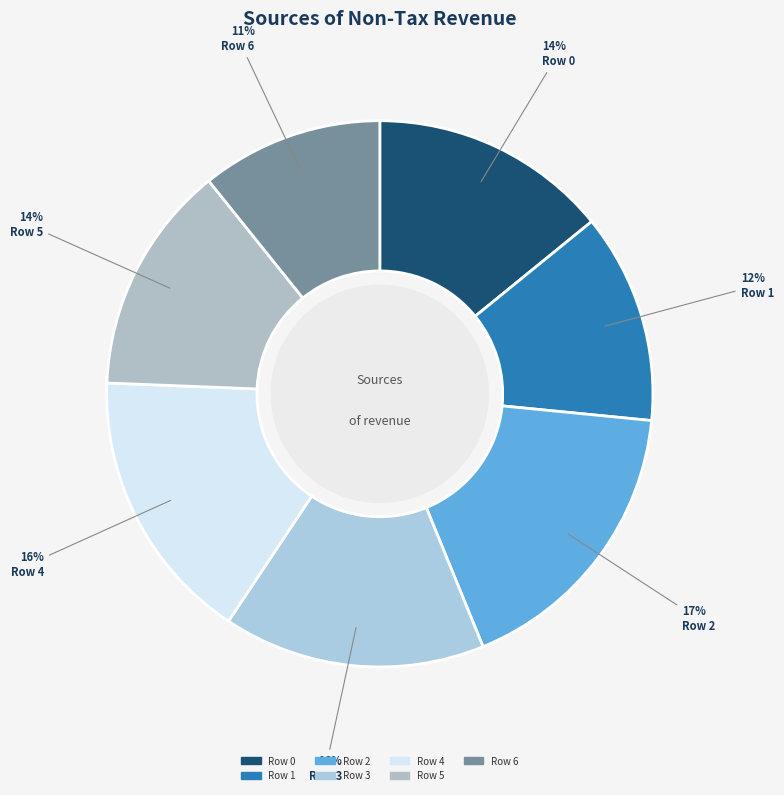

Which slice is the smallest?

Row 6